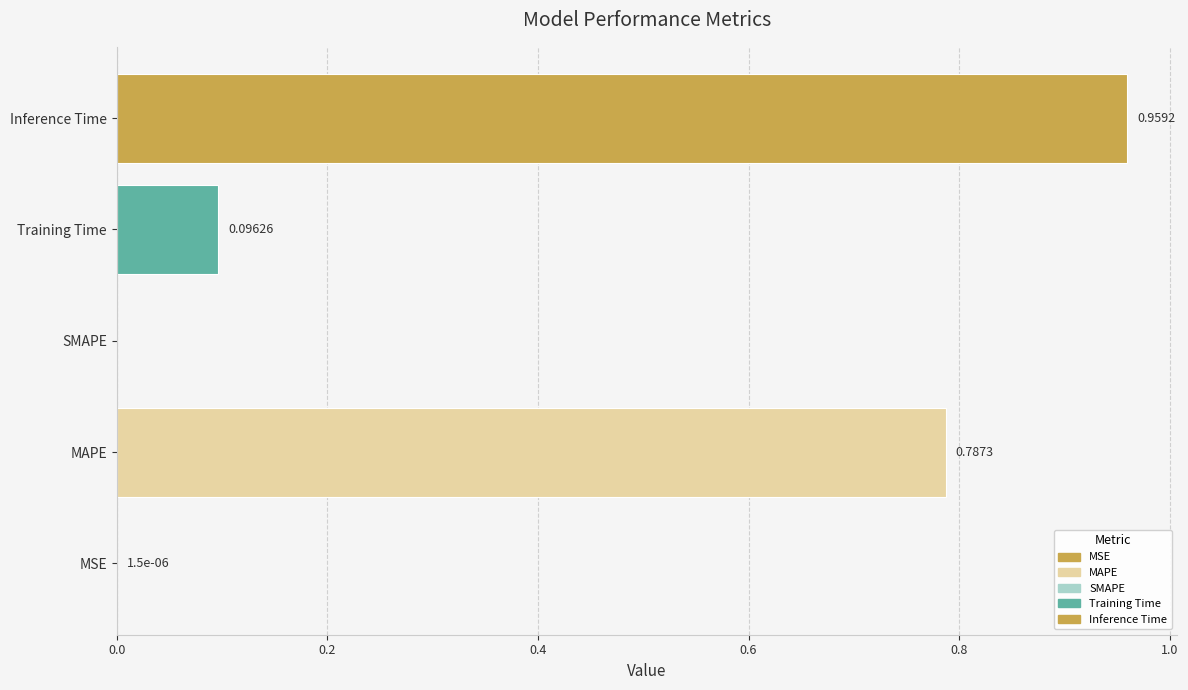

Which has a higher value, Training Time or MSE?

Training Time